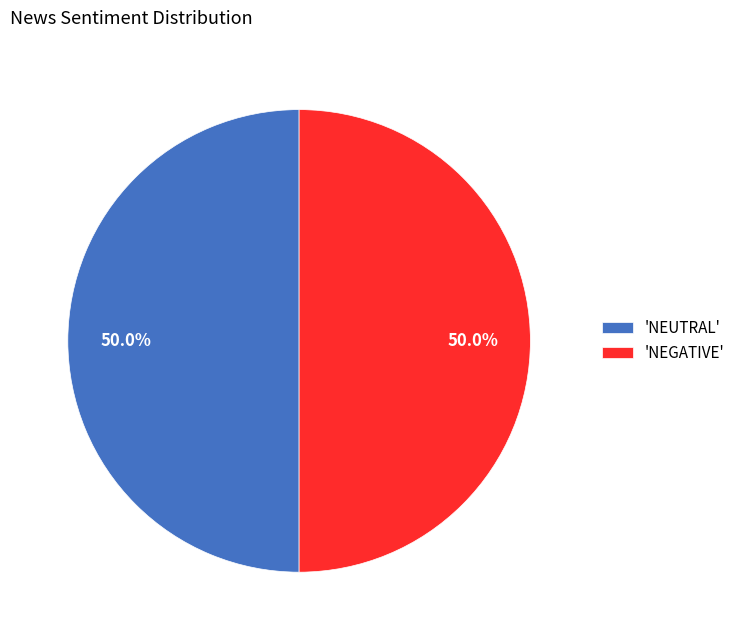

What is the ratio of the value at 'NEUTRAL' to the value at 'NEGATIVE'?

1.0